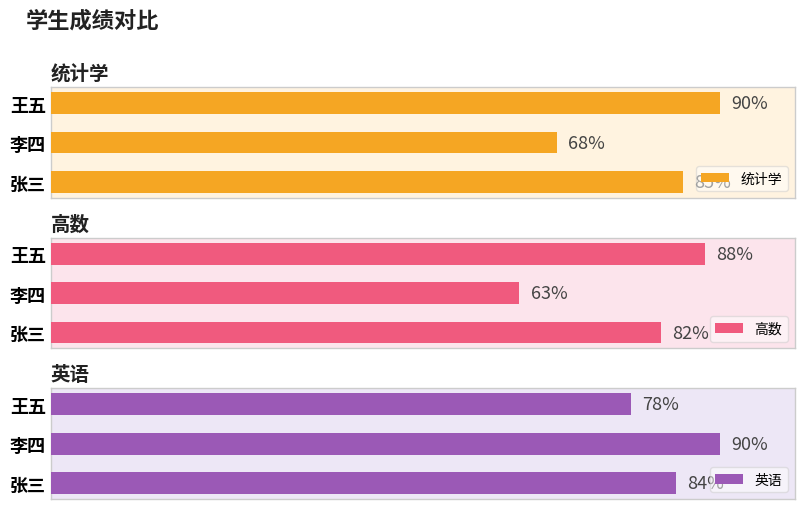

List the labels in order of 高数 value, smallest first.

李四, 张三, 王五